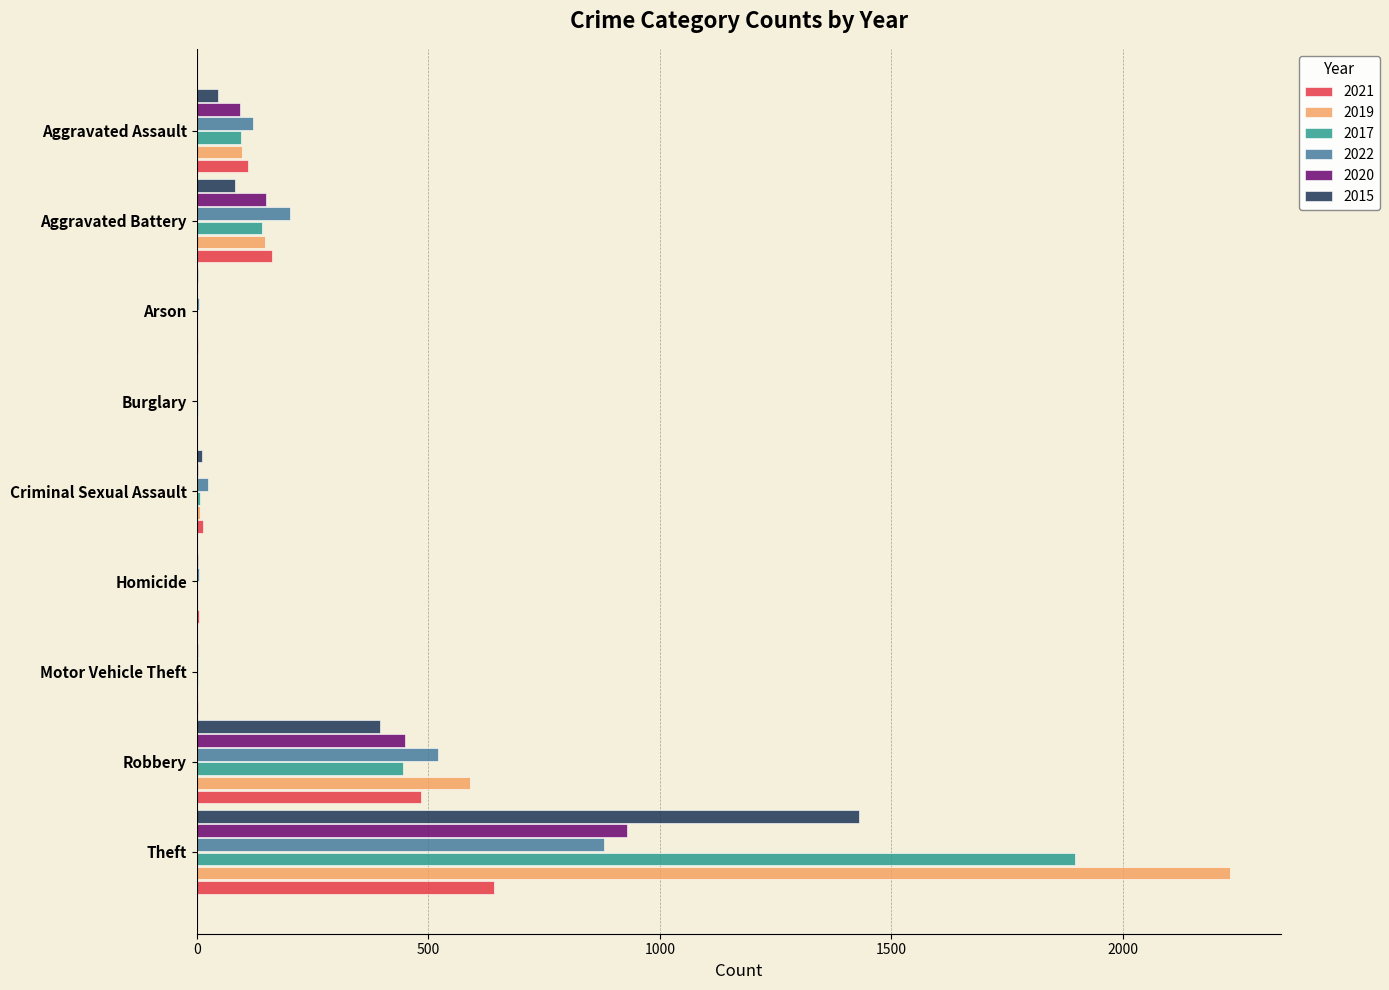

What is the maximum value for 2015?

1429